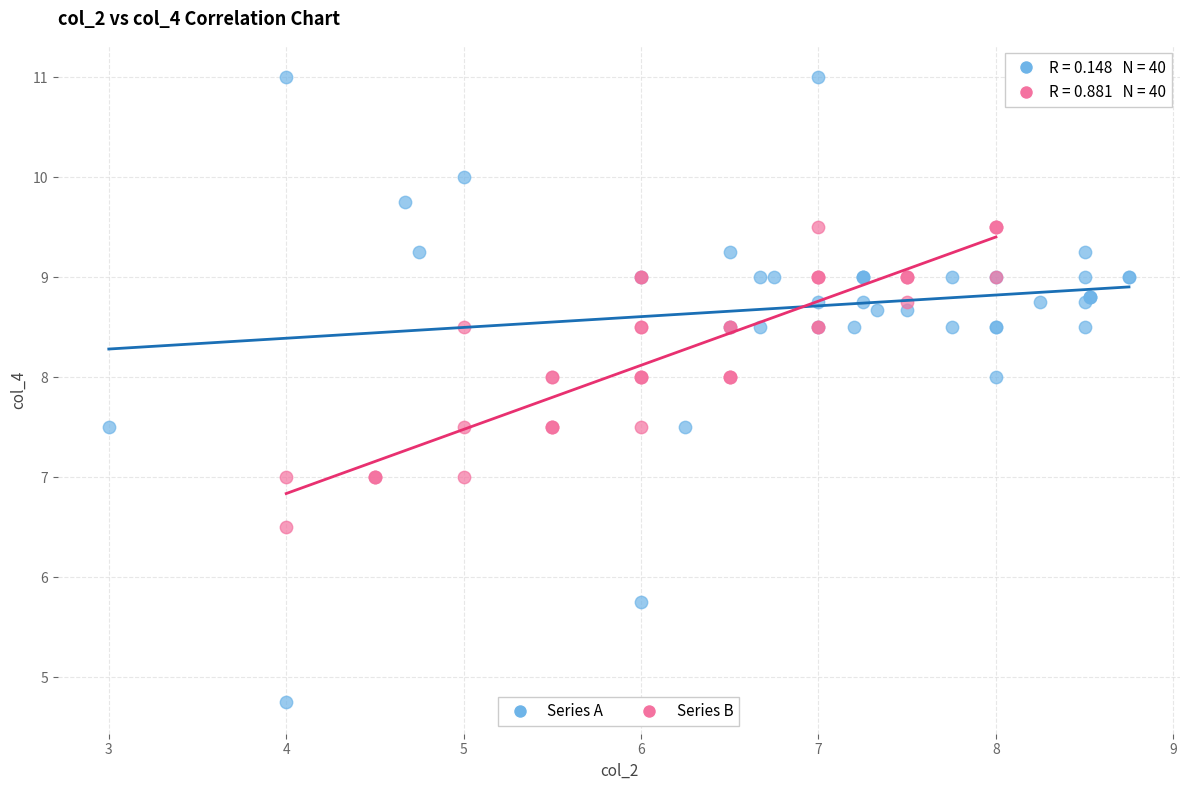

Which series contains the lowest Y value?

Series A